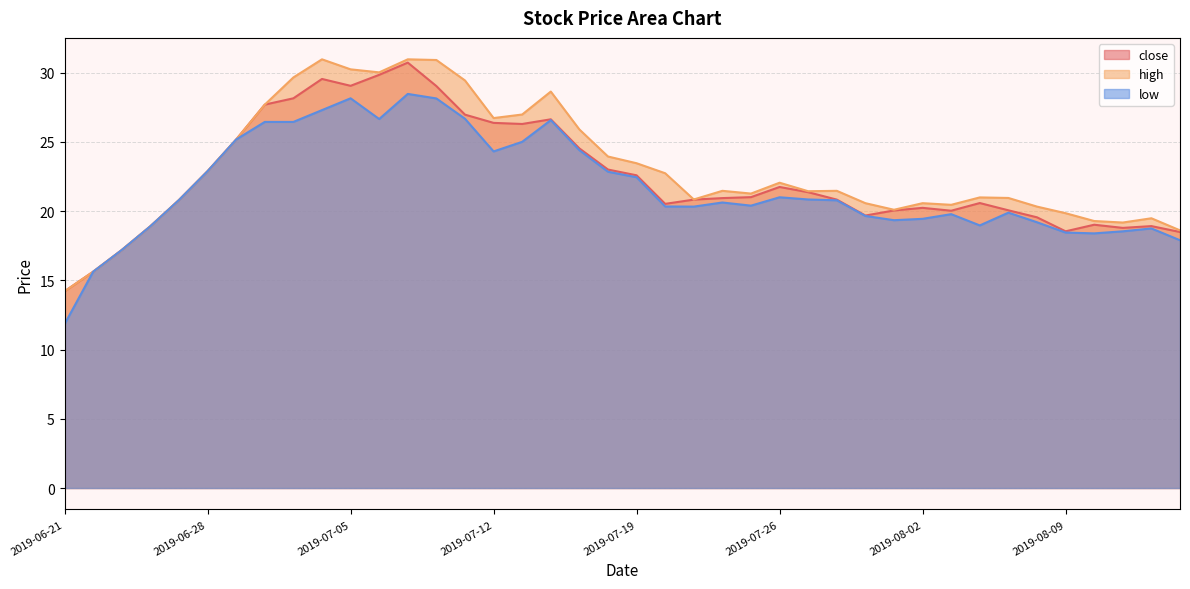

Is it true that low equals 24.4 at 2019-07-17?

True